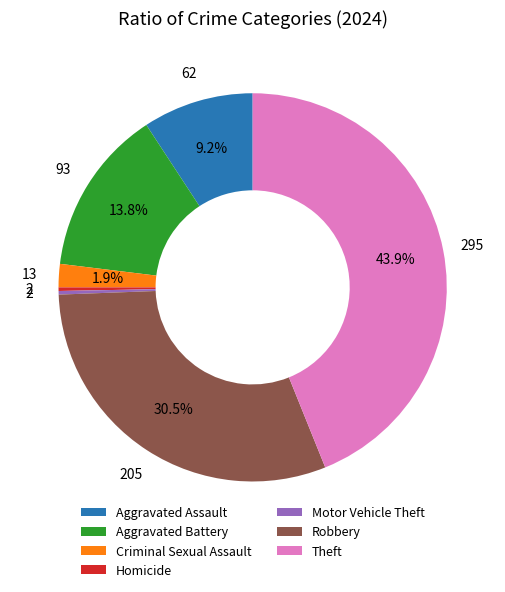

To the nearest percent, what percentage of the pie is Criminal Sexual Assault?

2%